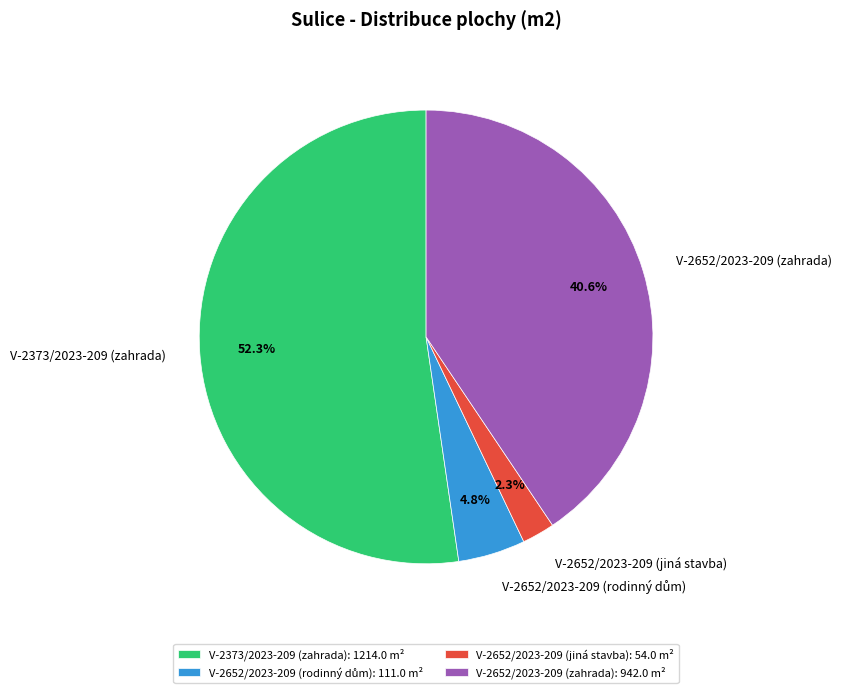

How much of the chart is everything except V-2652/2023-209 (zahrada)?

59.4%